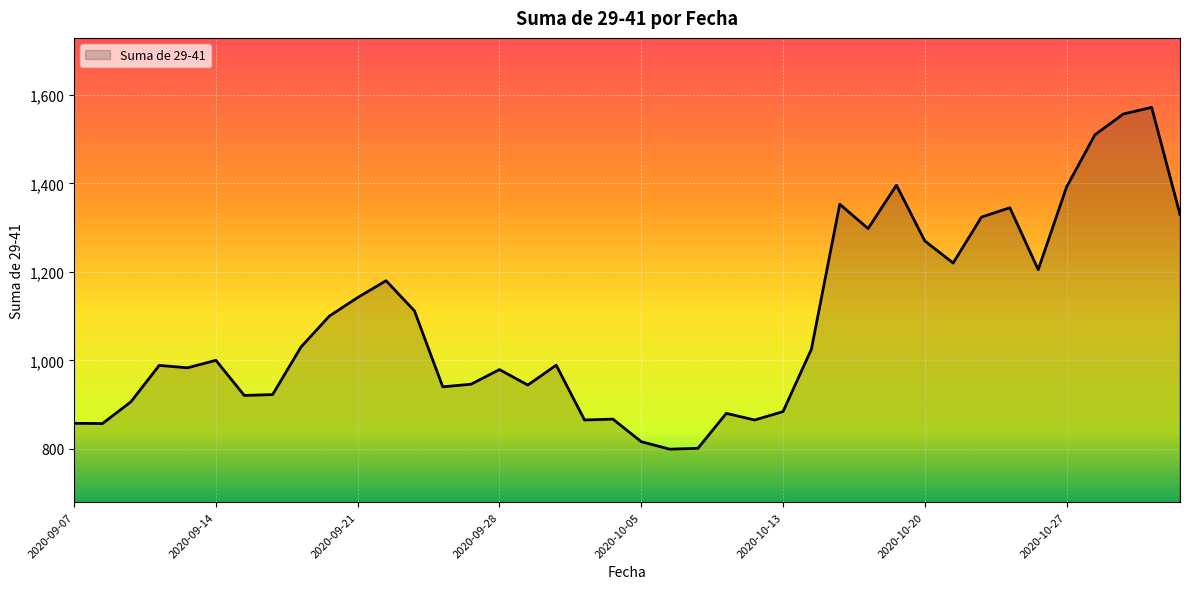

What is the difference between the maximum and minimum values?

773.0